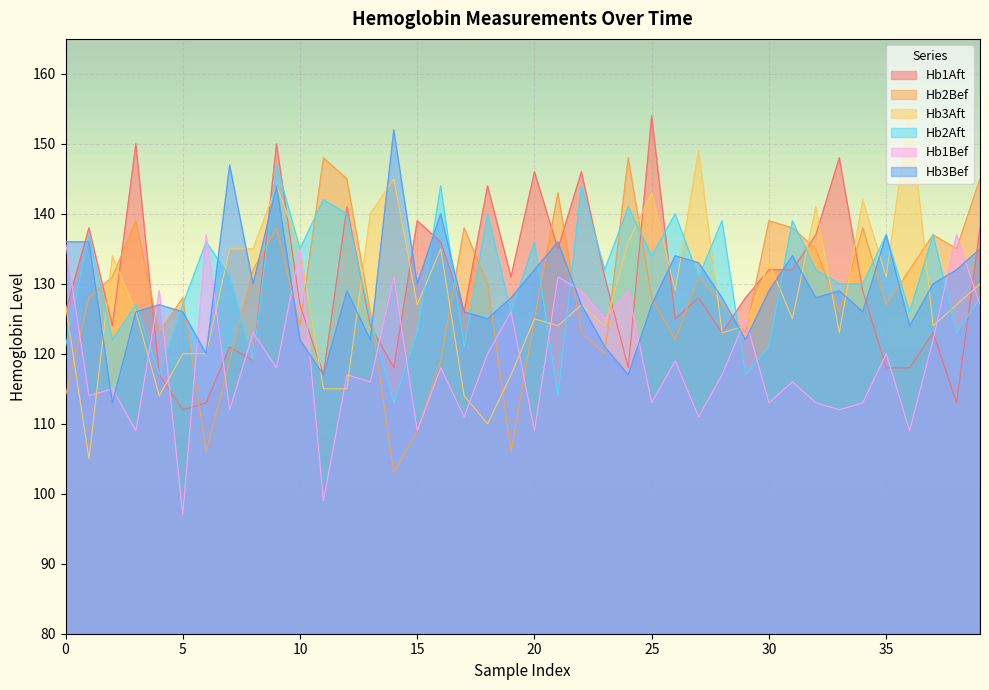

What is the sum of all Hb2Bef values?

5148